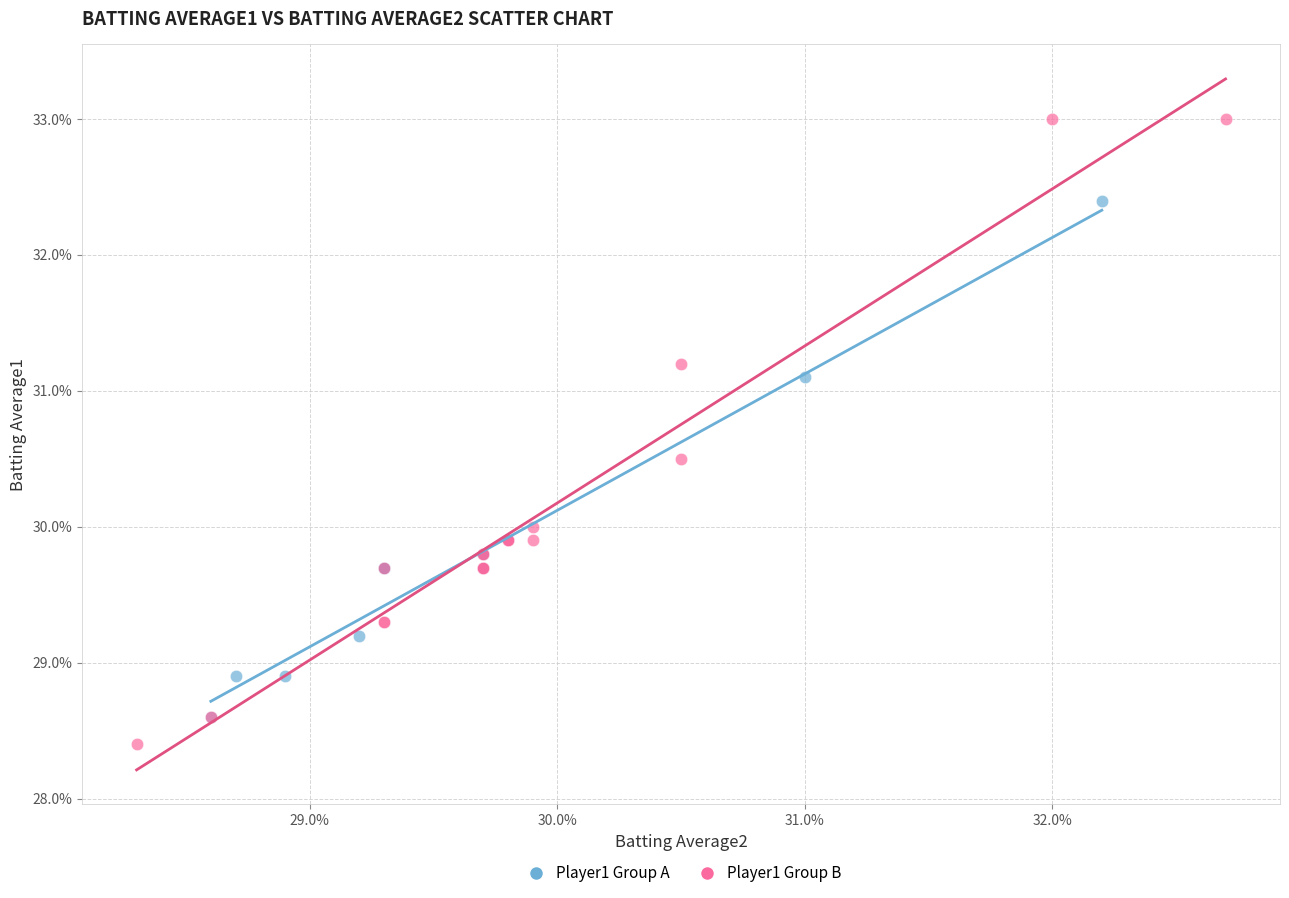

Which series contains the lowest Y value?

Player1 Group B